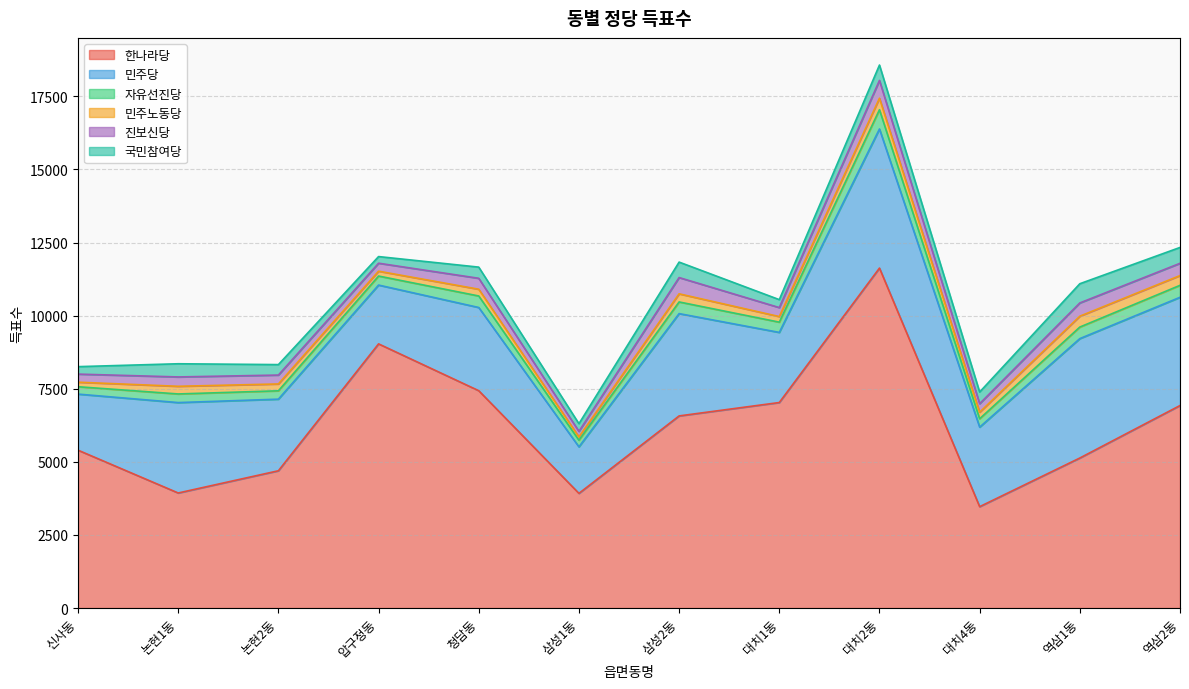

How many values in the 자유선진당 series are below 351?

6